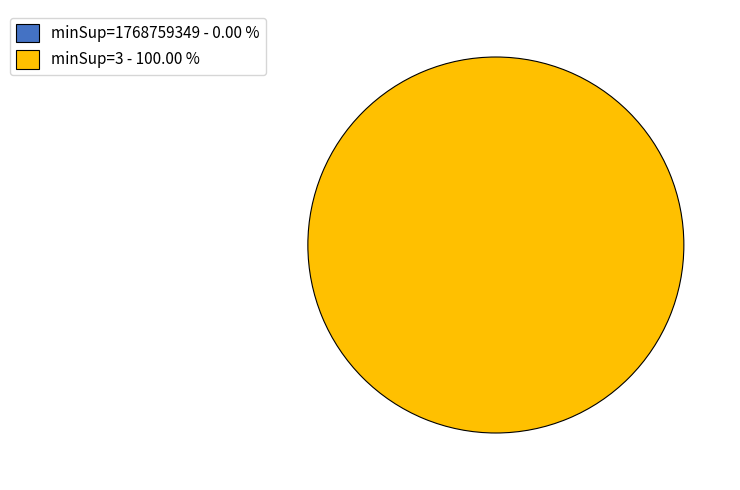

How many slices are in this pie chart?

2